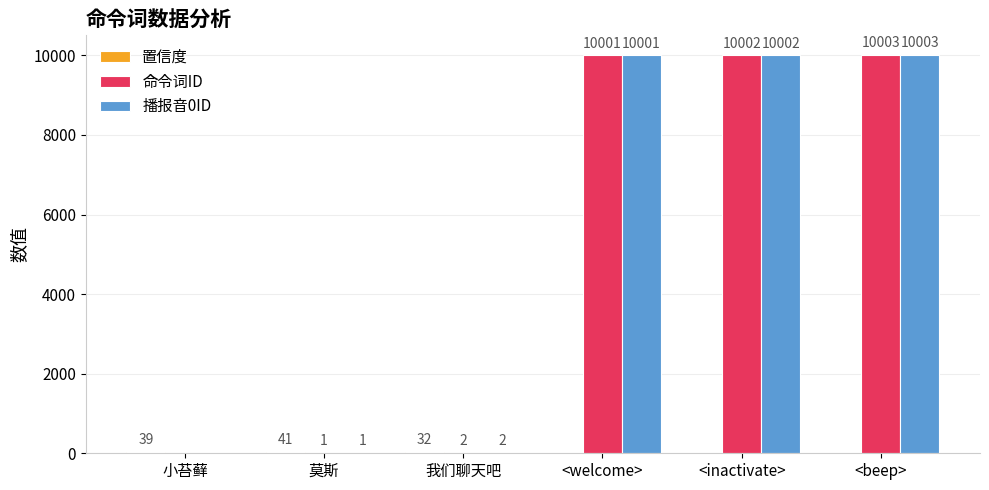

Which category has the highest value in the 命令词ID series?

<beep>